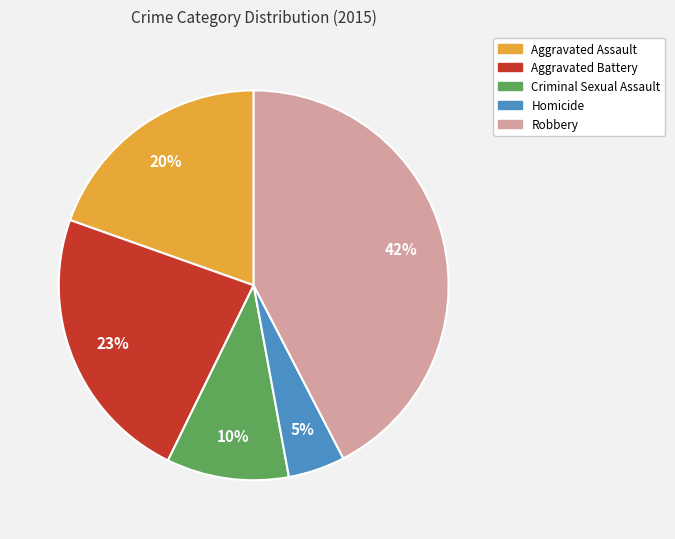

Do Criminal Sexual Assault and Aggravated Assault together represent more than half of the pie?

No